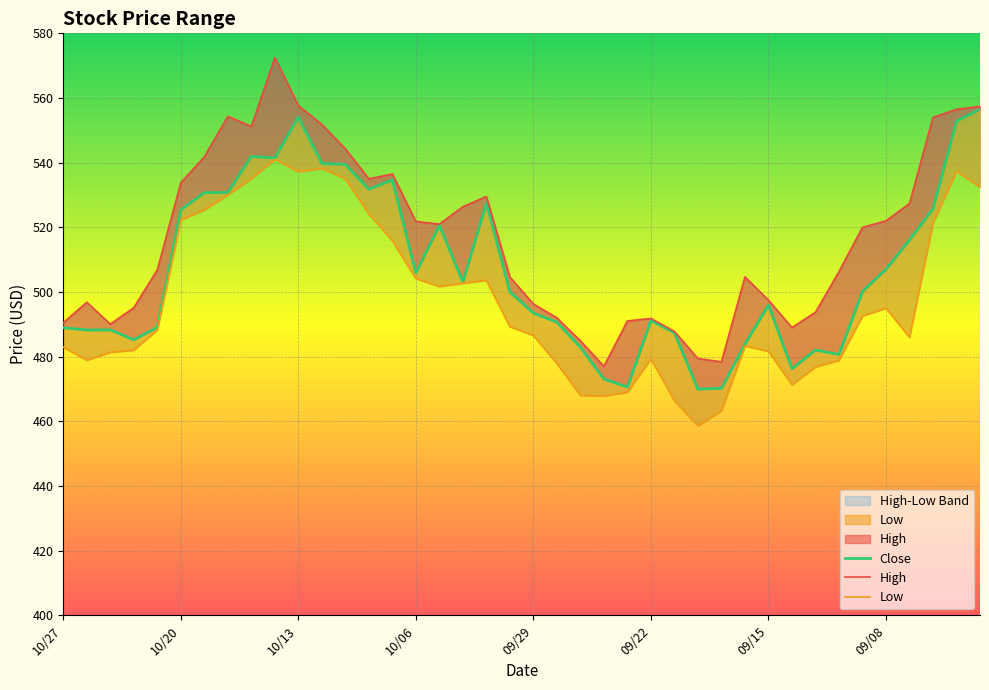

Count the number of data series in this chart.

3